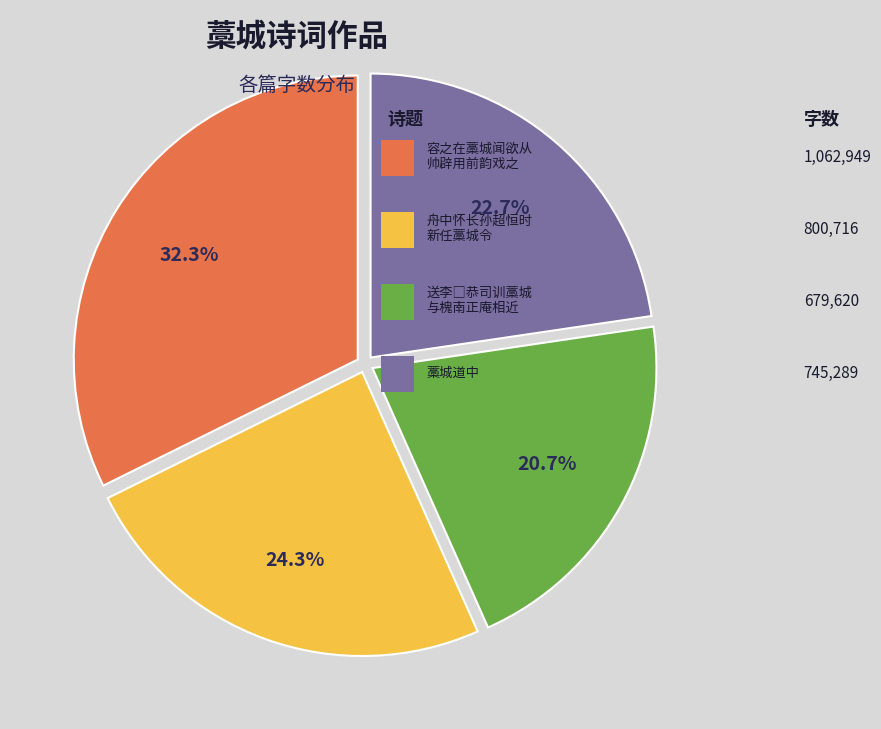

To the nearest percent, what is the average slice percentage?

25%